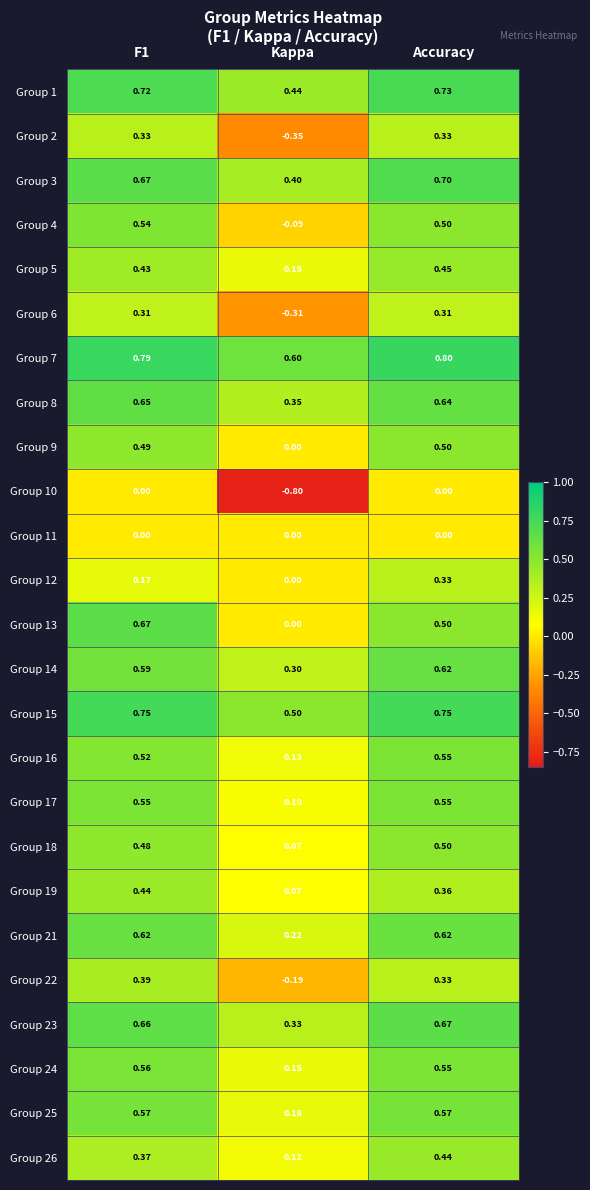

Is the value of Group 9 at F1 greater than the value of Group 1 at Accuracy?

No